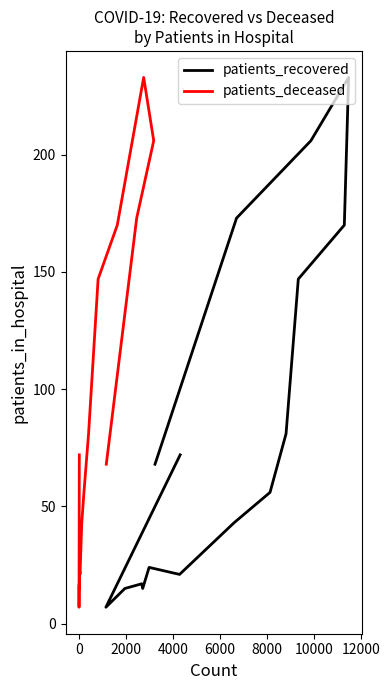

How many data points in patients_deceased are less than 68?

8